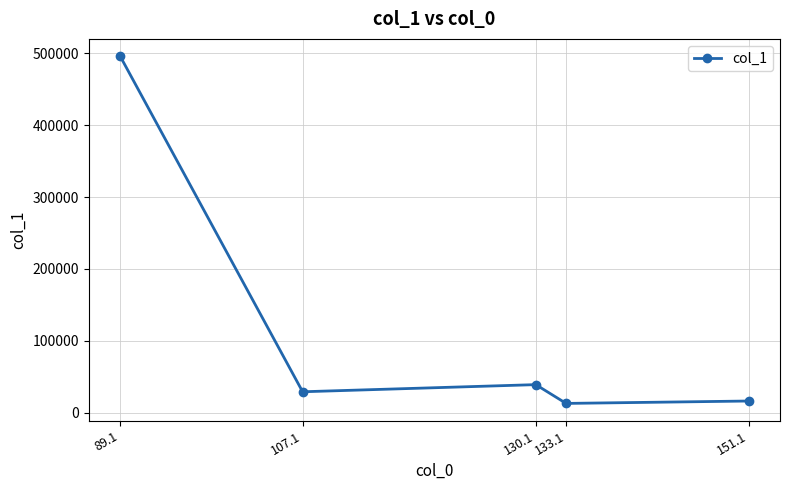

Where is the first local maximum?

130.1